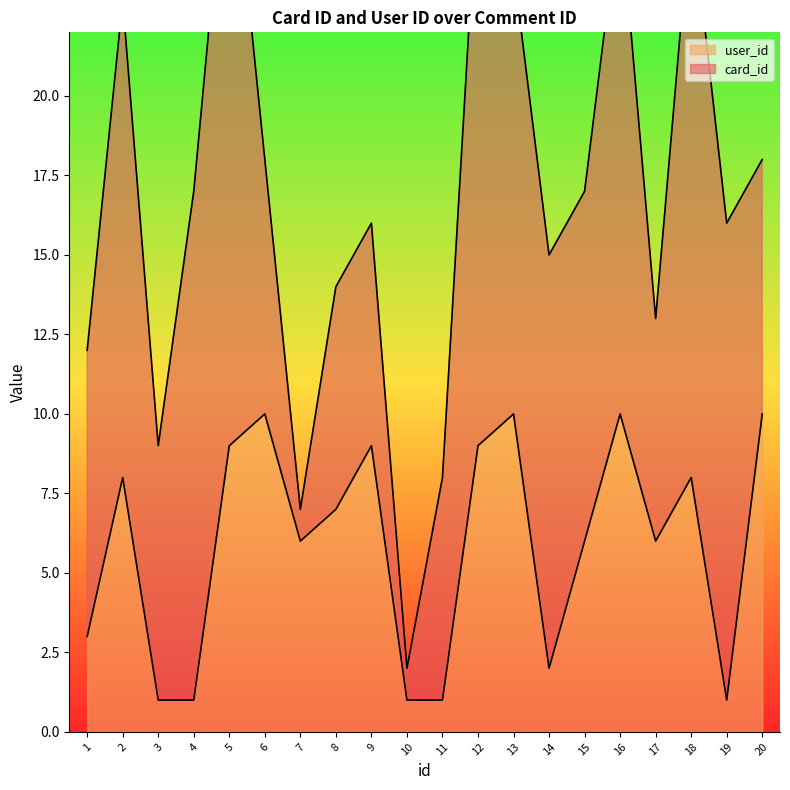

List the labels in order of value, smallest first.

3, 4, 10, 11, 19, 14, 1, 7, 15, 17, 8, 2, 18, 5, 9, 12, 6, 13, 16, 20